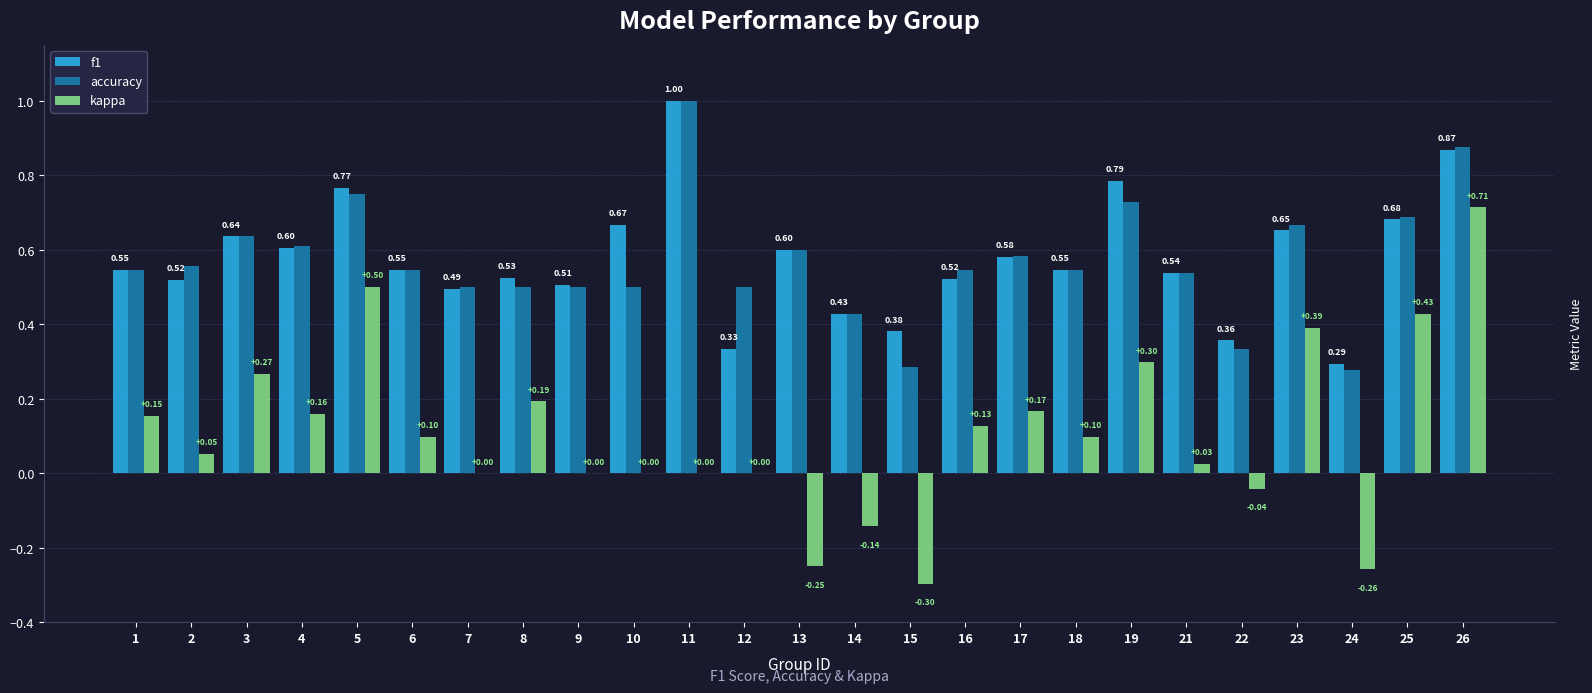

The accuracy series shows 0.3 at 15. True or false?

True